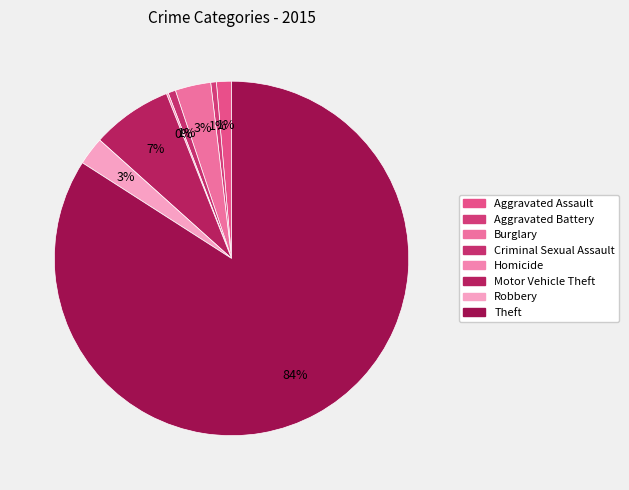

Approximately how many times larger is the value at Aggravated Battery compared to Burglary?

0.2